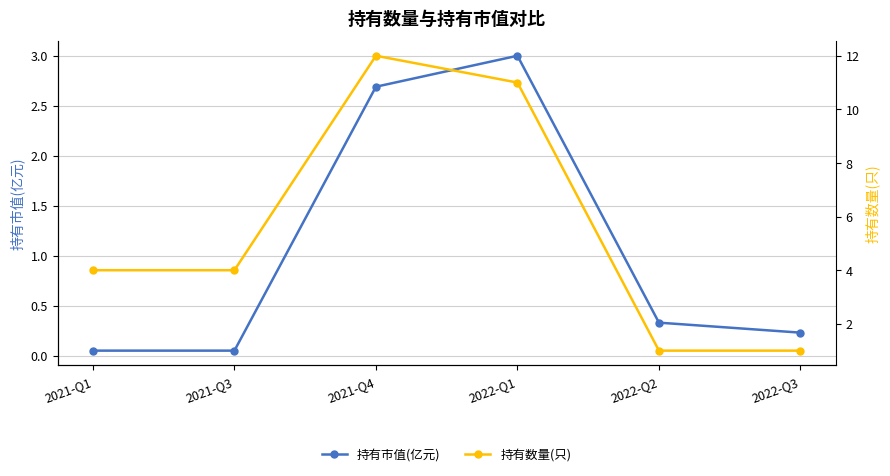

What is the label of the 6th point from the left?

2022-Q3